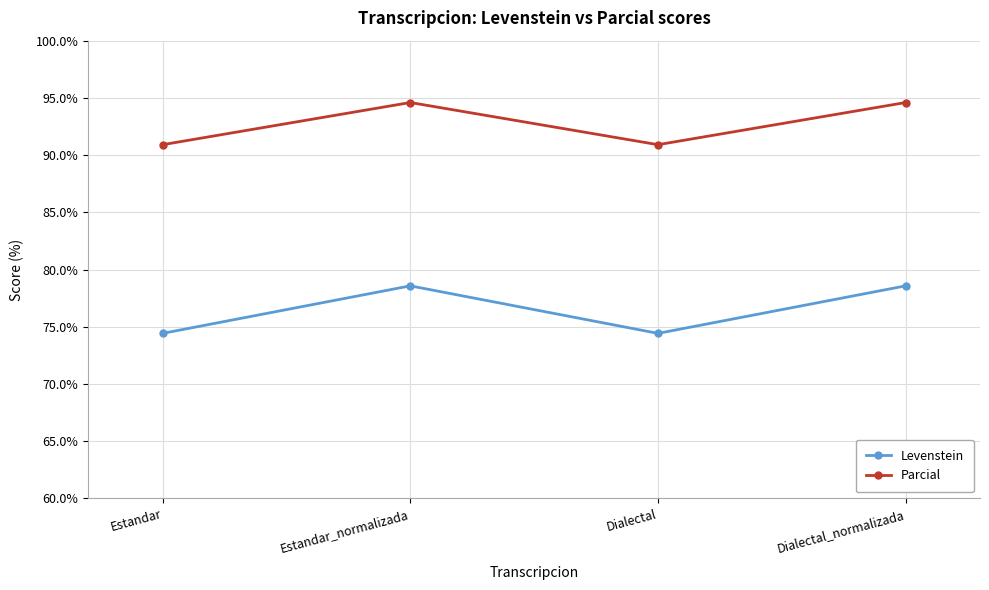

How many data points does each series have?

4